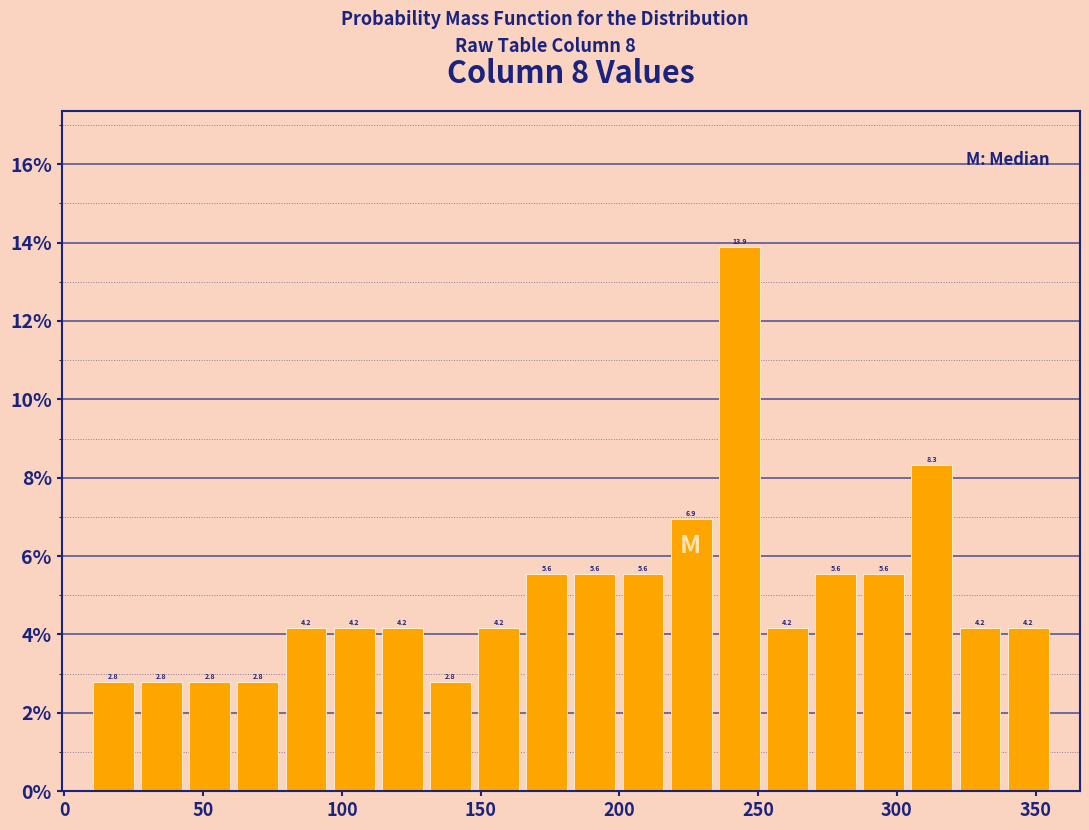

Read against the x-axis, roughly where is the centre of the tallest bar?

245